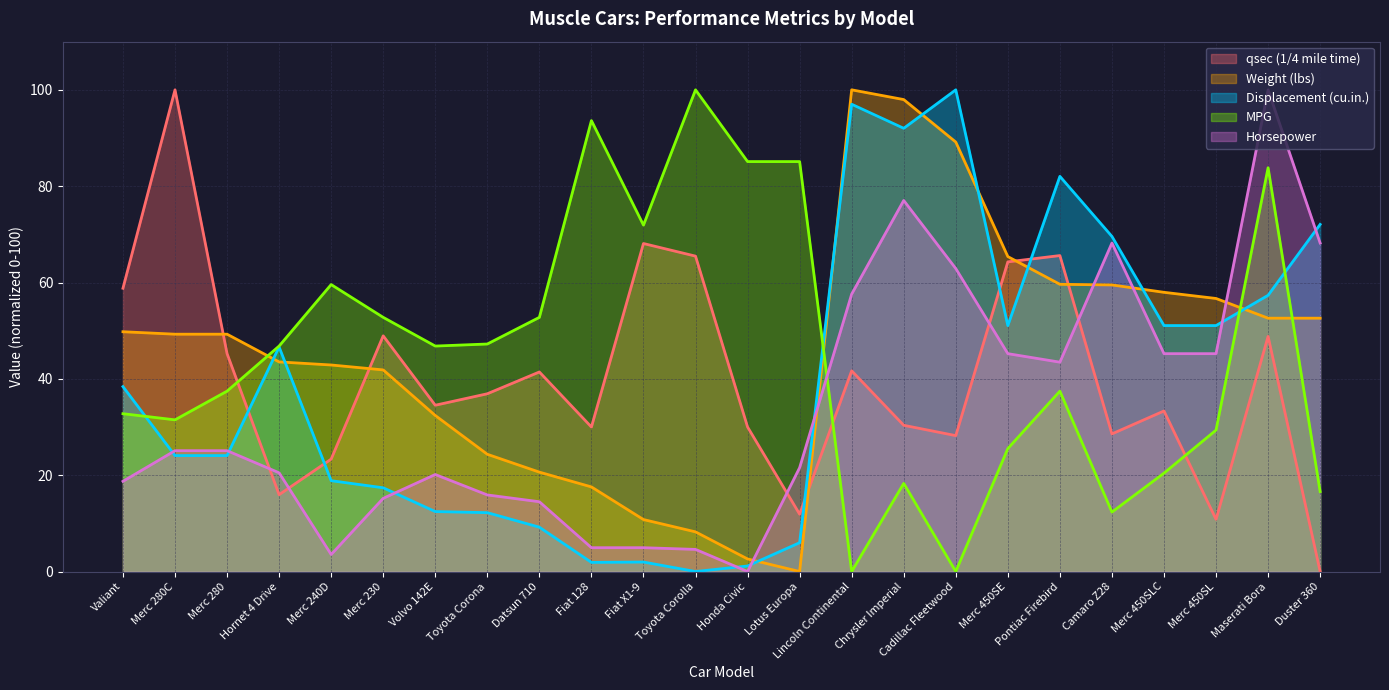

Is it true that hp equals 14.5 at Datsun 710?

True